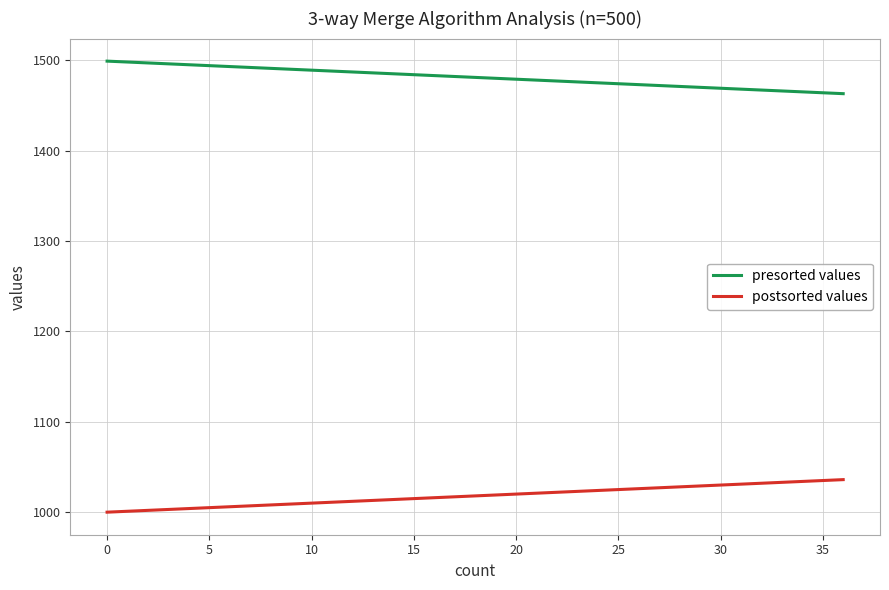

What is the greatest value displayed?

1499